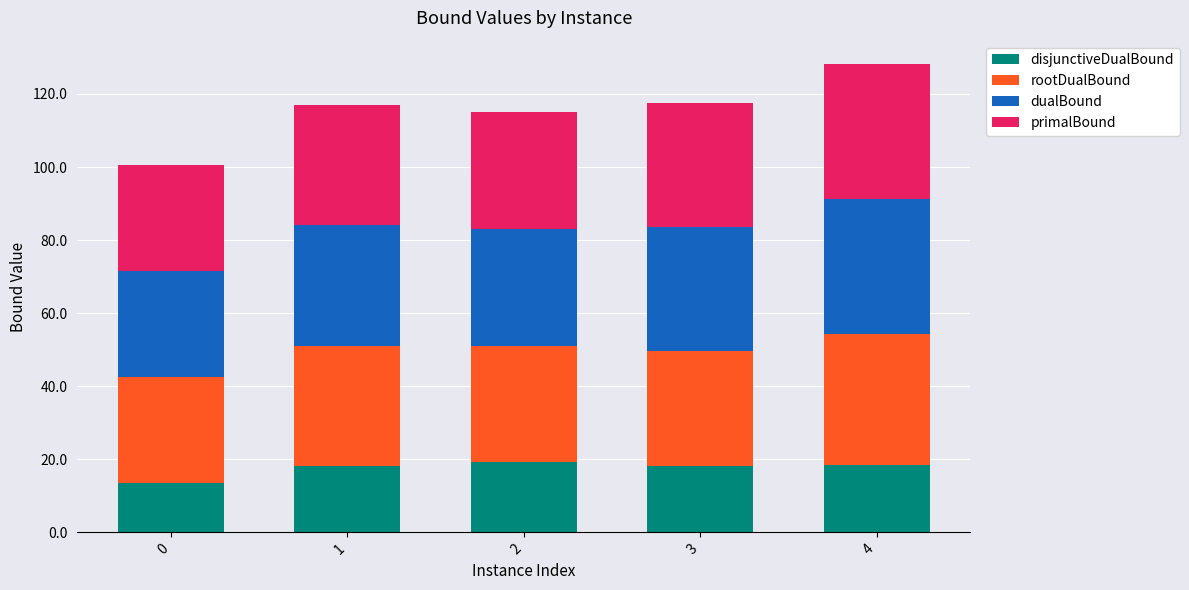

The disjunctiveDualBound series shows 29.5 at 4. True or false?

False